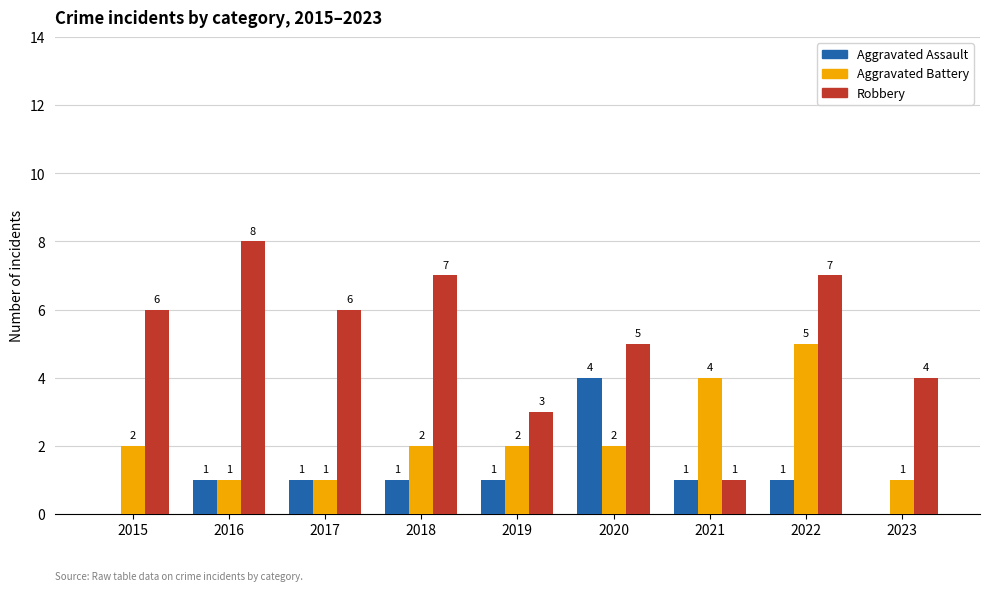

At which category is the sum across all series the highest?

2022